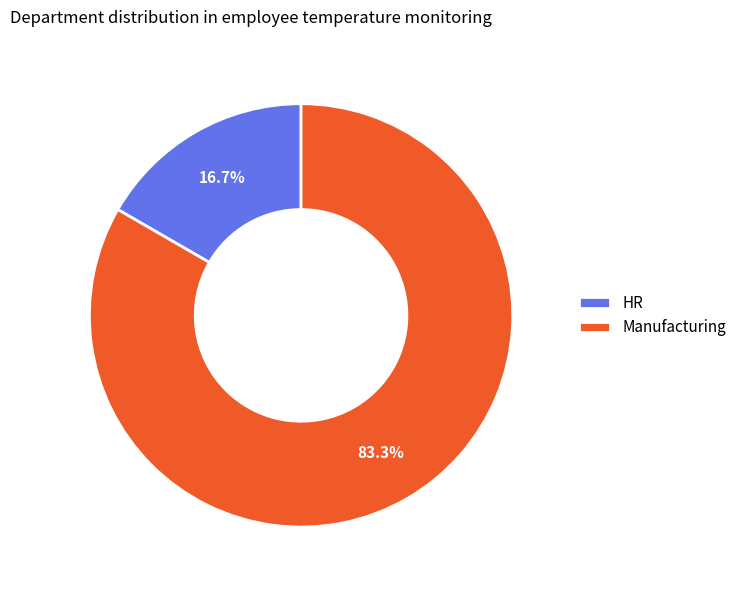

Which slice represents more than half of the pie?

Manufacturing